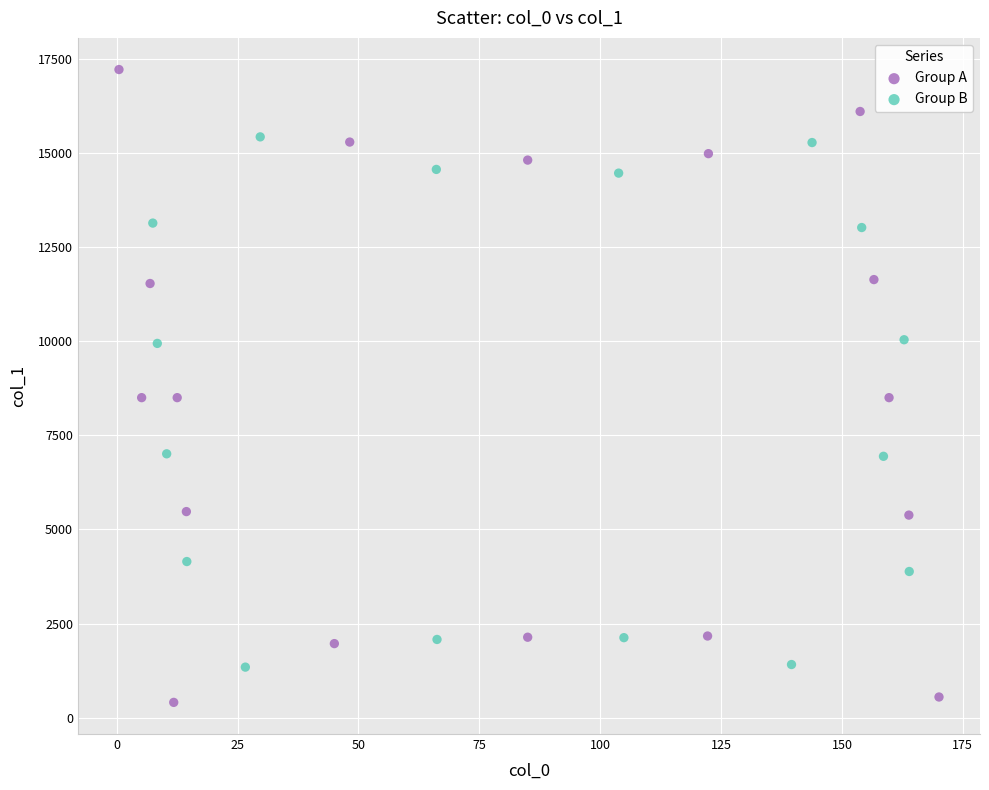

Which series reaches the maximum Y coordinate?

Group A